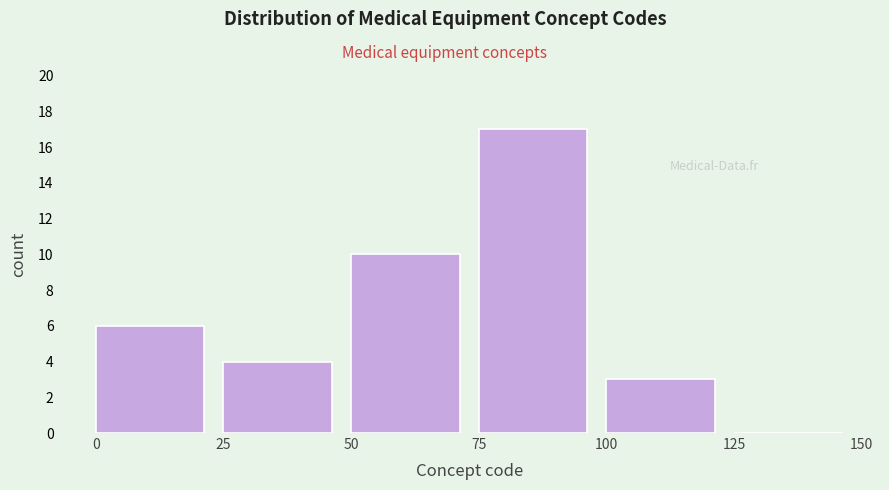

What is the height of the bar covering 75 to 100 on the x-axis? The values are not printed on the chart, so give them approximately, as read against the axis.

17